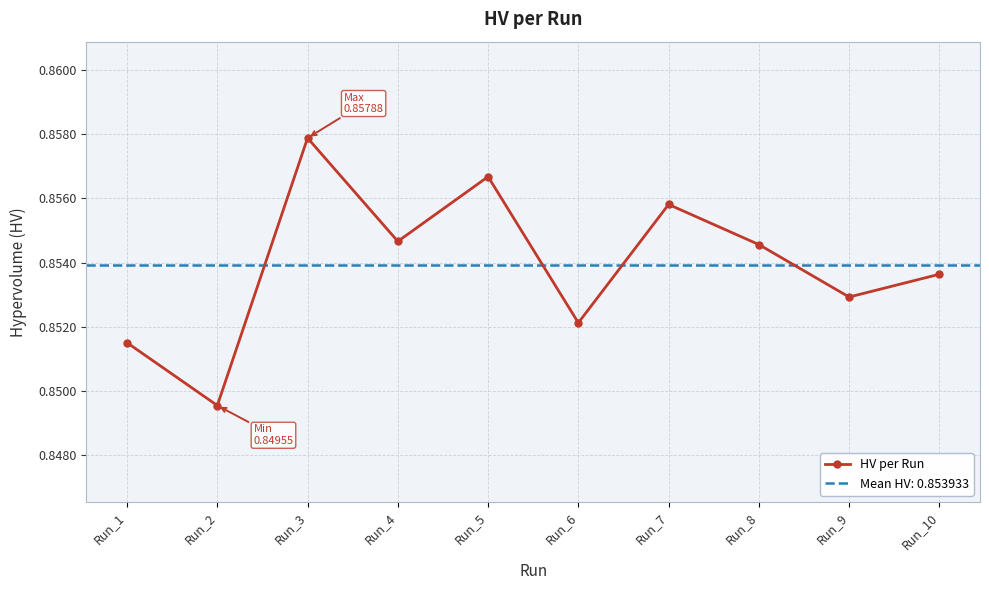

What value does the data have at Run_3?

0.9